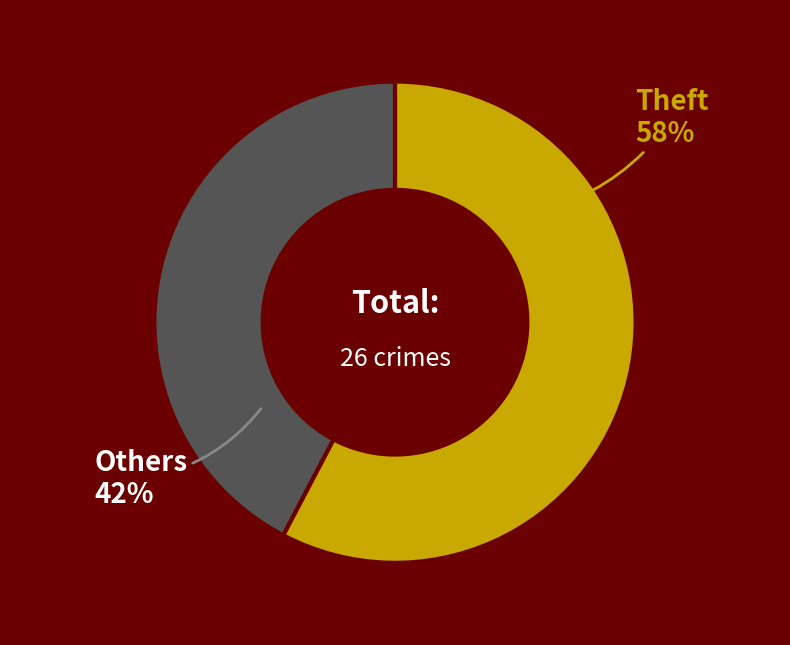

The Theft slice represents 68% of the pie. True or false?

False